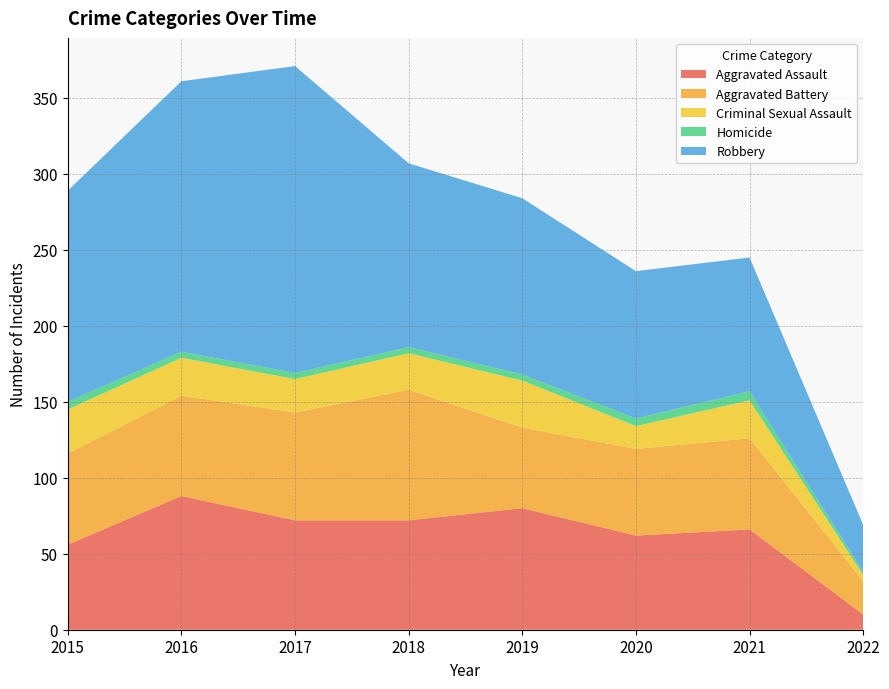

Reading right to left, transcribe all the data shown in this chart.

Aggravated Assault: 10	66	62	80	72	72	88	56
Aggravated Battery: 22	60	57	53	86	71	66	60
Criminal Sexual Assault: 4	25	15	31	24	22	25	29
Homicide: 2	6	5	4	4	4	4	5
Robbery: 31	88	97	116	121	202	178	139